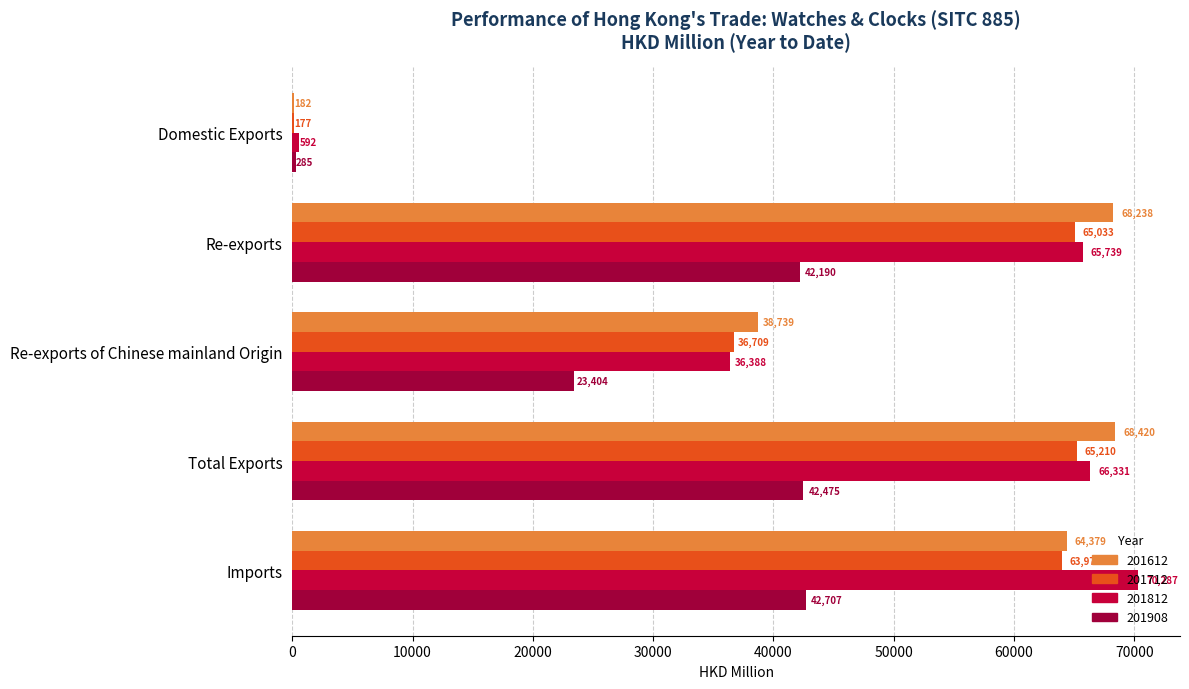

What is the highest value of the 201712 series?

65210.2